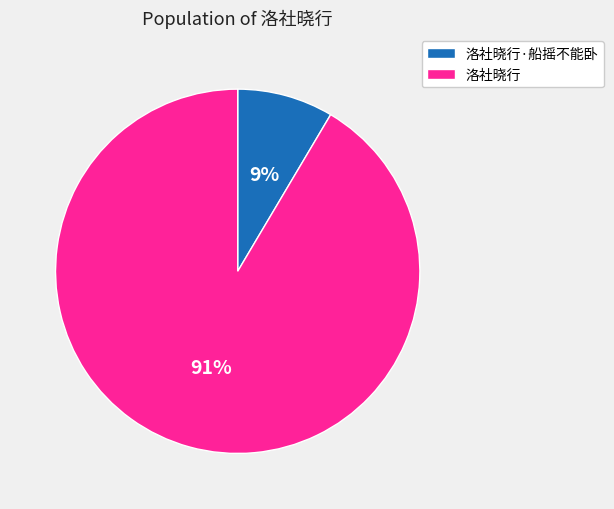

To the nearest percent, what is the average slice percentage?

50%